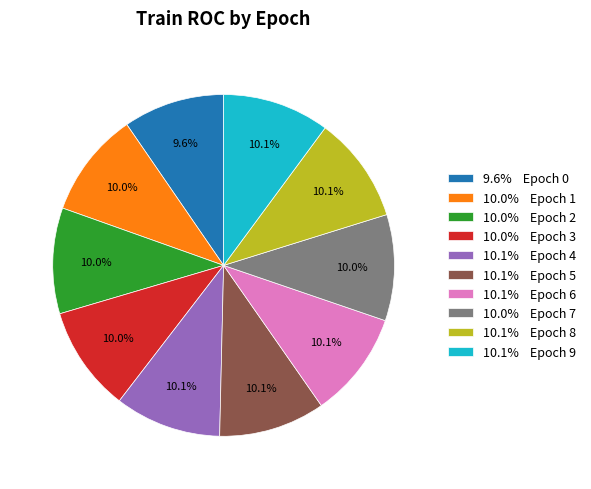

How much of the chart is everything except 10.1% Epoch 6?

89.9%